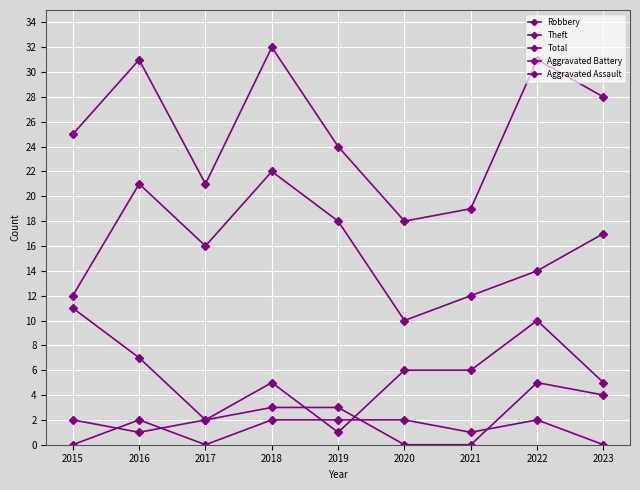

Between 2018 and 2022, which series saw the biggest shift?

Theft